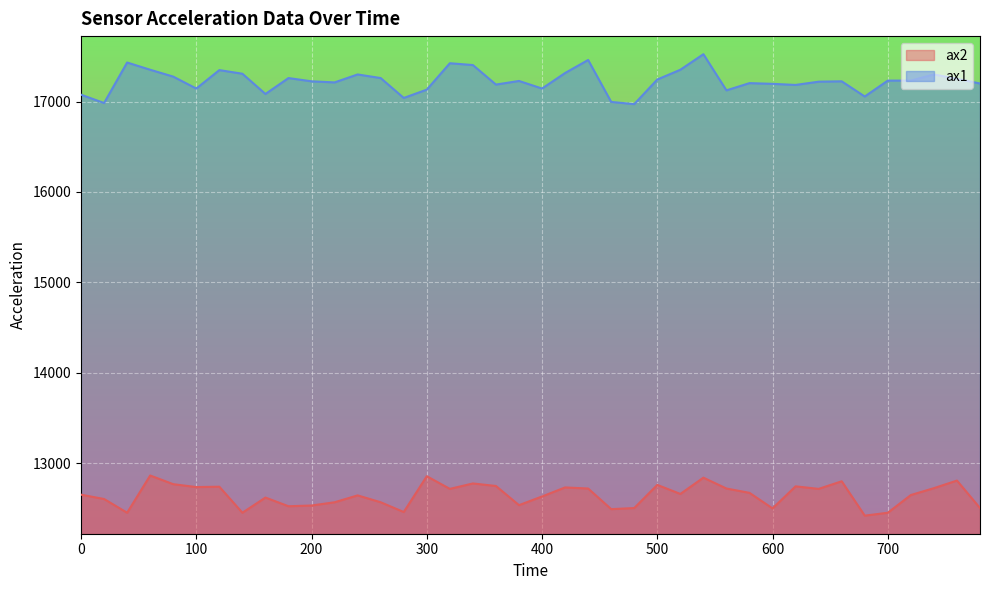

True or false: ax2 and ax1 intersect in this chart.

False